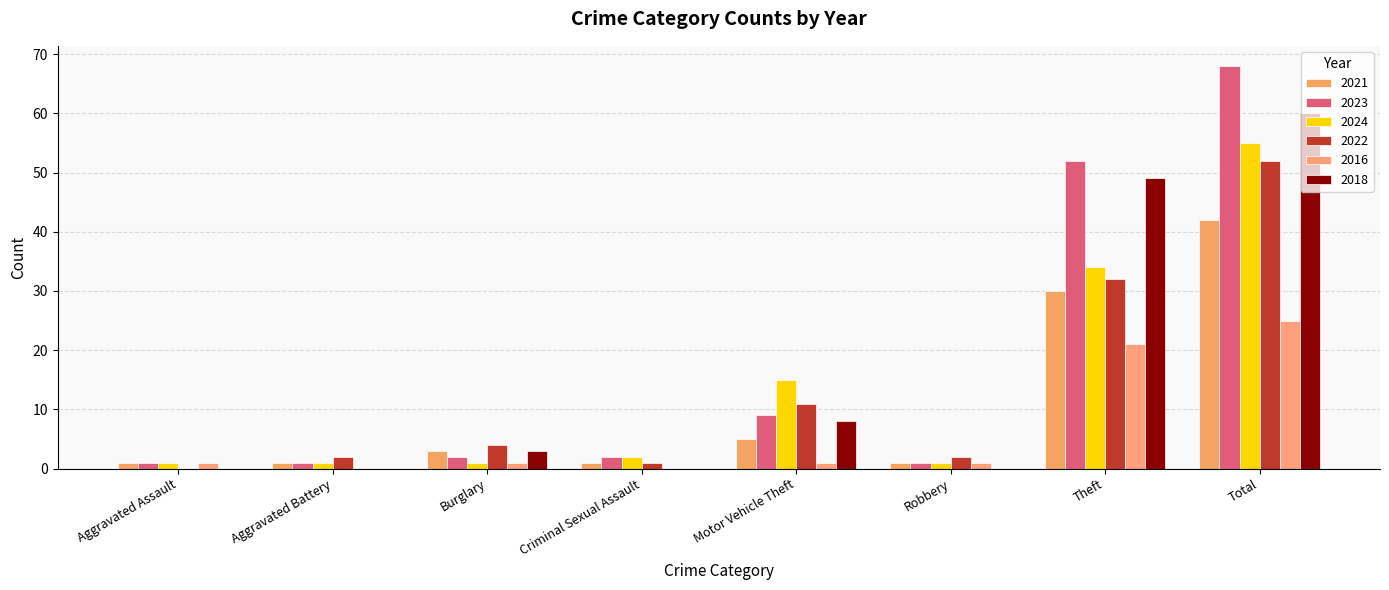

Rank the series by their maximum value, from highest to lowest.

2023, 2018, 2024, 2022, 2021, 2016